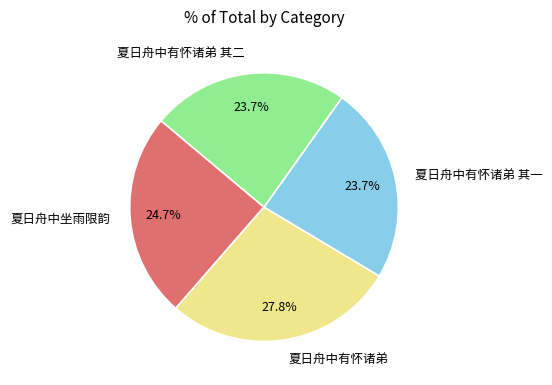

To the nearest percent, what portion does 夏日舟中有怀诸弟 其一 represent?

24%